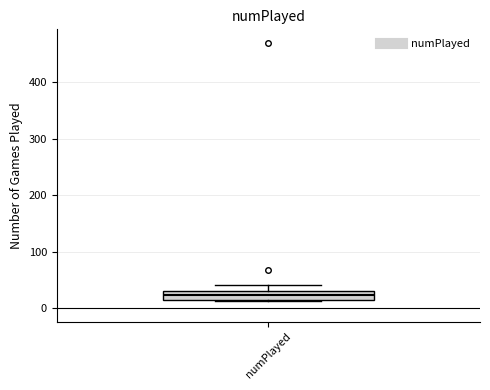

Where is the upper edge of the box for numPlayed on the y-axis? The values are not printed on the chart, so give them approximately, as read against the axis.

30